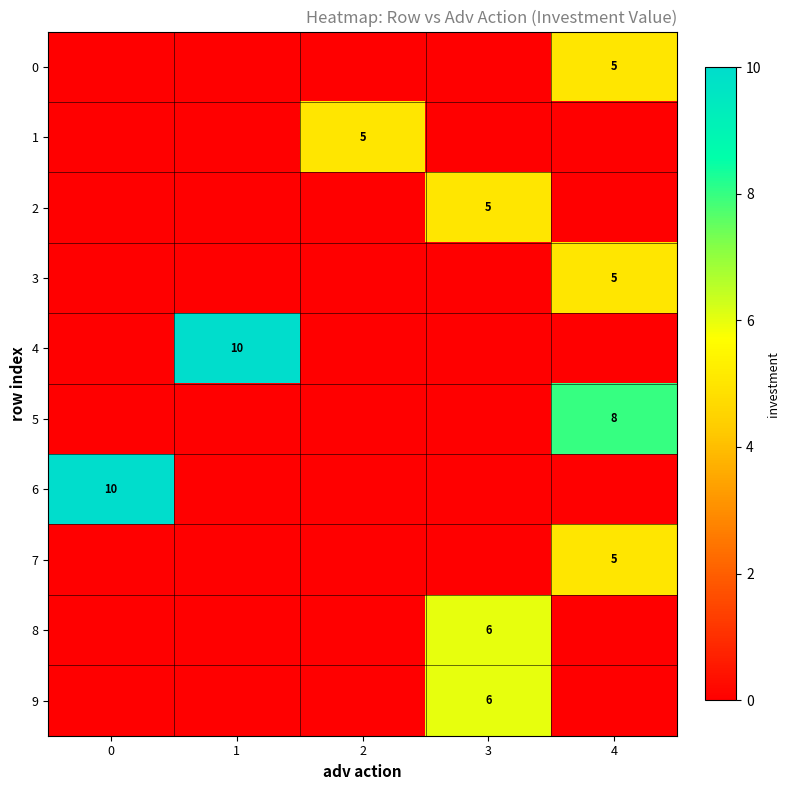

Is it true that 4 equals 18 at 1?

False